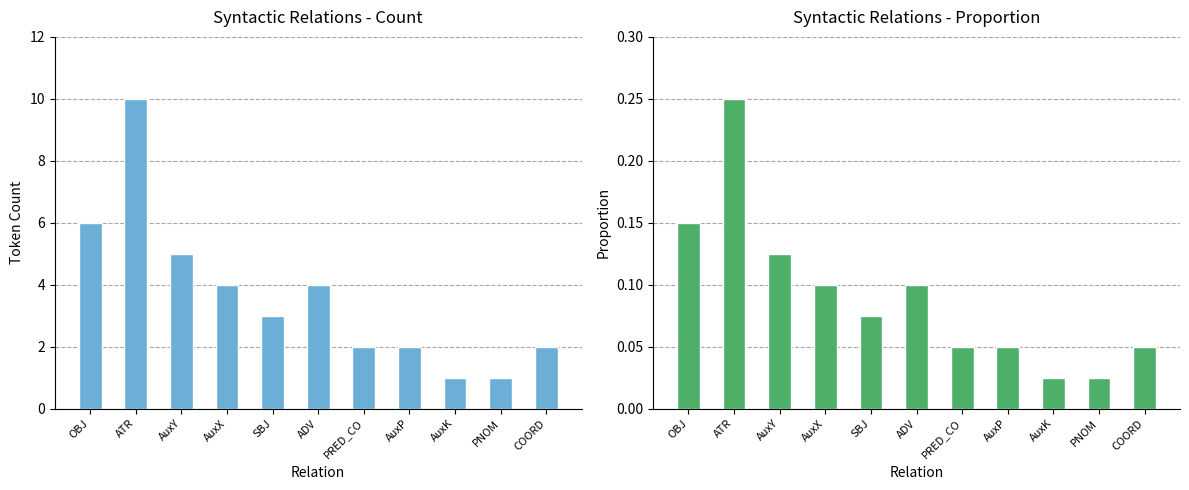

Reading left to right, list all the values displayed in this chart.

Count: 6.0	10.0	5.0	4.0	3.0	4.0	2.0	2.0	1.0	1.0	2.0
Proportion: 0.1	0.2	0.1	0.1	0.1	0.1	0.1	0.1	0.0	0.0	0.1